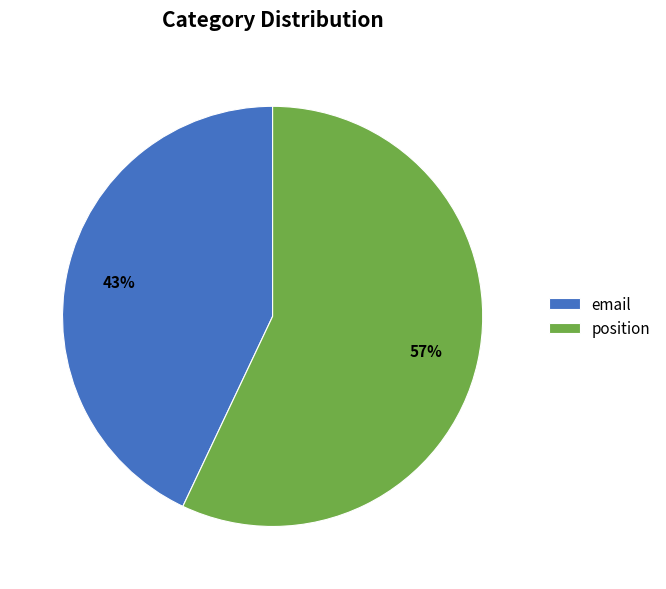

Is the sum of position and email greater than half?

Yes